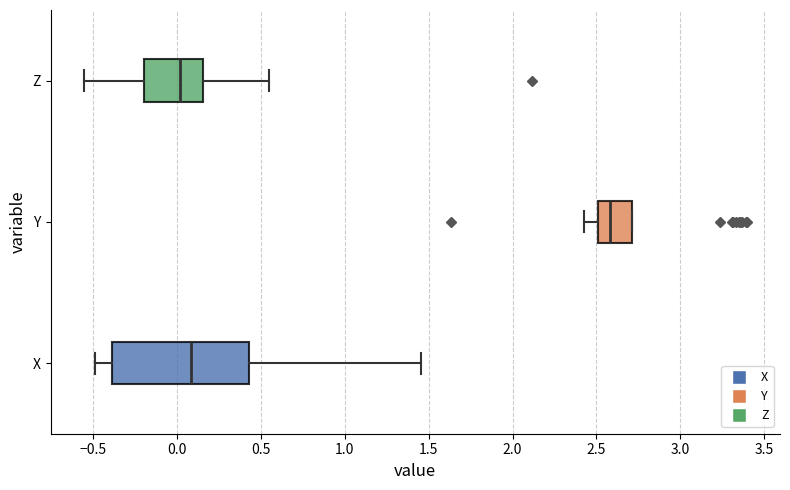

Which box is the widest, from its left edge to its right edge?

X